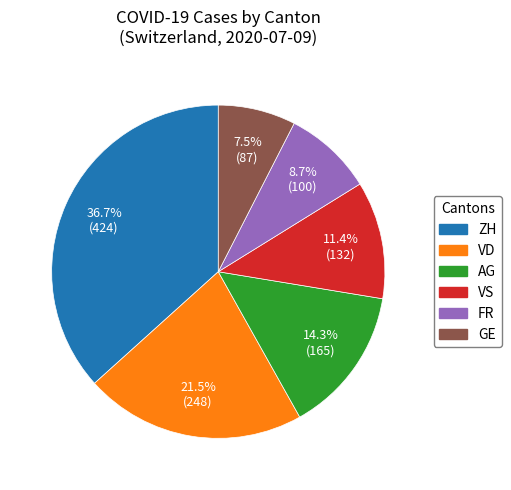

Is there a majority slice in this chart?

No